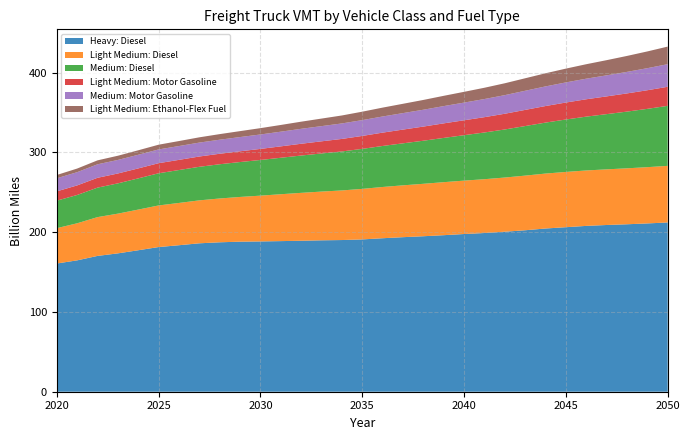

Reading left to right, transcribe all the data shown in this chart.

Heavy: Diesel: 160.7	164.7	170.3	173.5	177.4	181.4	183.7	186.1	187.3	188.1	188.4	188.8	189.3	189.8	190.2	190.9	192.4	193.7	194.9	196.2	197.7	199.0	200.6	202.4	204.6	206.3	207.9	209.0	209.9	211.0	212.2
Light Medium: Diesel: 44.3	46.5	48.6	49.8	51.0	52.2	53.0	53.8	54.9	56.1	57.4	58.8	60.1	61.1	62.2	63.3	64.3	65.0	65.7	66.5	66.9	67.4	67.9	68.5	68.9	69.3	69.5	69.8	70.2	70.5	71.0
Medium: Diesel: 34.5	35.5	37.0	38.0	39.1	40.3	41.3	42.1	42.9	43.8	44.7	45.7	46.8	47.8	48.9	50.1	51.4	52.7	54.0	55.5	57.0	58.6	60.3	62.1	63.9	65.7	67.5	69.2	71.1	73.1	75.2
Light Medium: Motor Gasoline: 11.7	12.0	12.3	12.4	12.5	12.6	12.7	12.9	13.2	13.5	13.9	14.3	14.8	15.2	15.7	16.2	16.7	17.2	17.7	18.2	18.7	19.2	19.7	20.3	20.8	21.3	21.8	22.3	22.8	23.3	23.9
Medium: Motor Gasoline: 16.4	16.6	16.9	17.0	17.1	17.2	17.3	17.4	17.6	17.8	18.1	18.4	18.7	19.0	19.4	19.8	20.2	20.7	21.1	21.6	22.2	22.7	23.3	24.0	24.6	25.2	25.8	26.4	27.0	27.7	28.3
Light Medium: Ethanol-Flex Fuel: 4.1	4.5	5.0	5.3	5.6	5.9	6.3	6.6	7.0	7.5	7.9	8.4	8.9	9.5	10.0	10.6	11.1	11.7	12.3	12.9	13.5	14.2	14.9	15.7	16.5	17.3	18.1	19.0	20.0	21.0	22.0